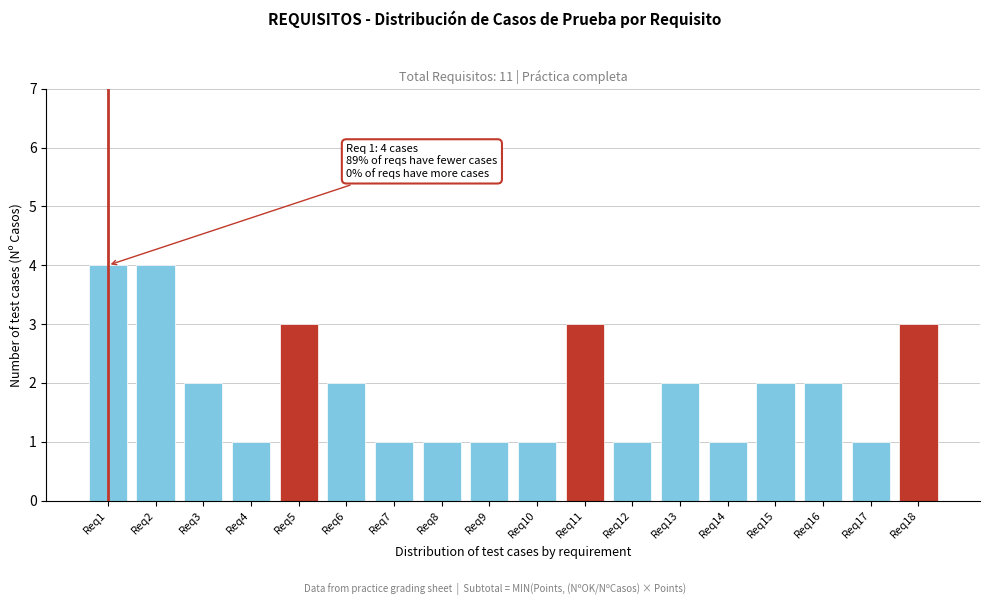

Reading left to right, what are all the values shown in this chart?

Req1=4	Req2=4	Req3=2	Req4=1	Req5=3	Req6=2	Req7=1	Req8=1	Req9=1	Req10=1	Req11=3	Req12=1	Req13=2	Req14=1	Req15=2	Req16=2	Req17=1	Req18=3